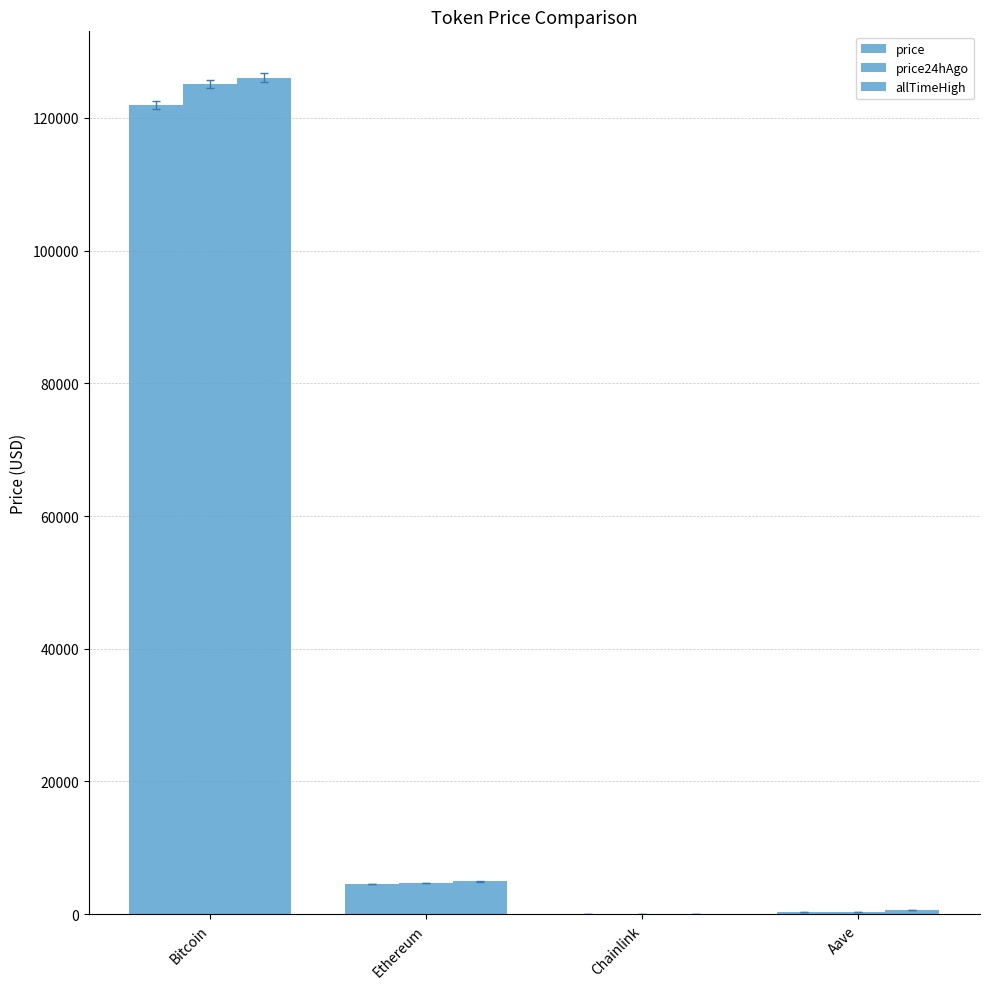

Where is price24hAgo nearest to the value 62573?

Ethereum